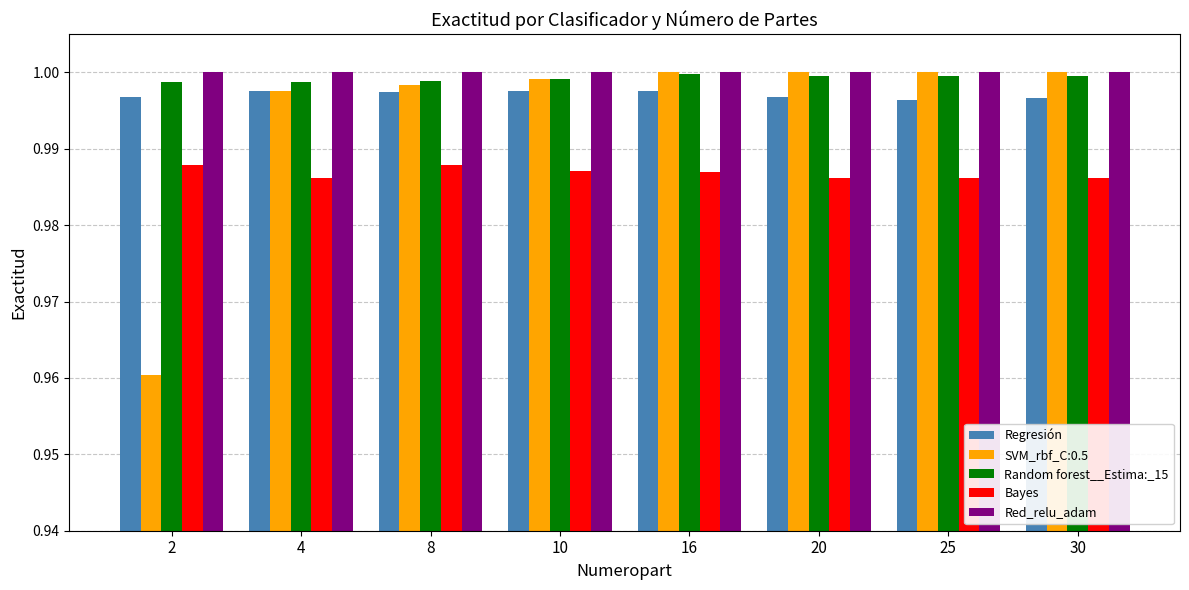

The value of Random forest__Estima:_15 at 30 is 1.0. True or false?

True